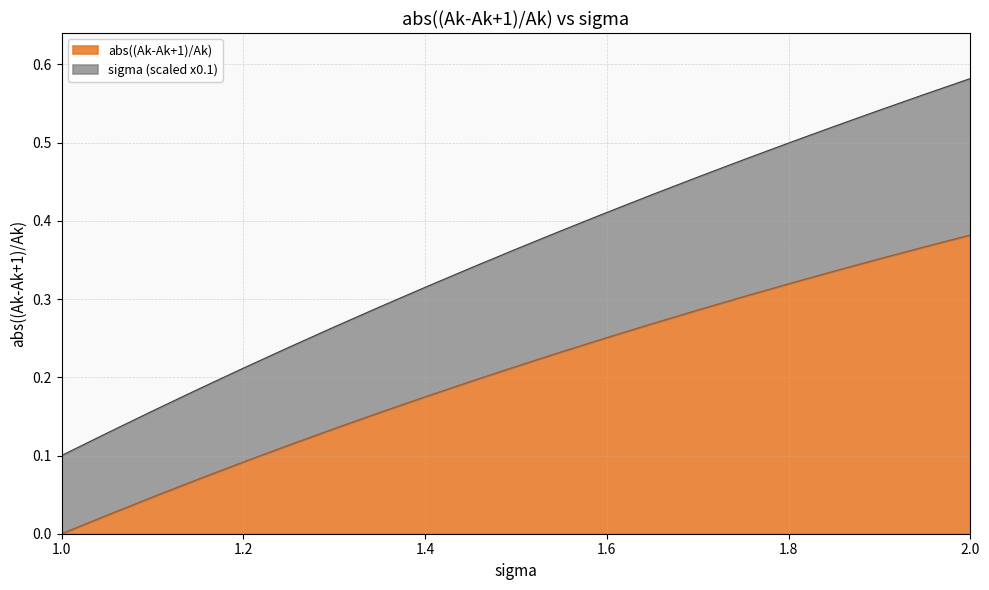

At which label does abs((Ak-Ak+1)/Ak) reach its minimum?

1.0